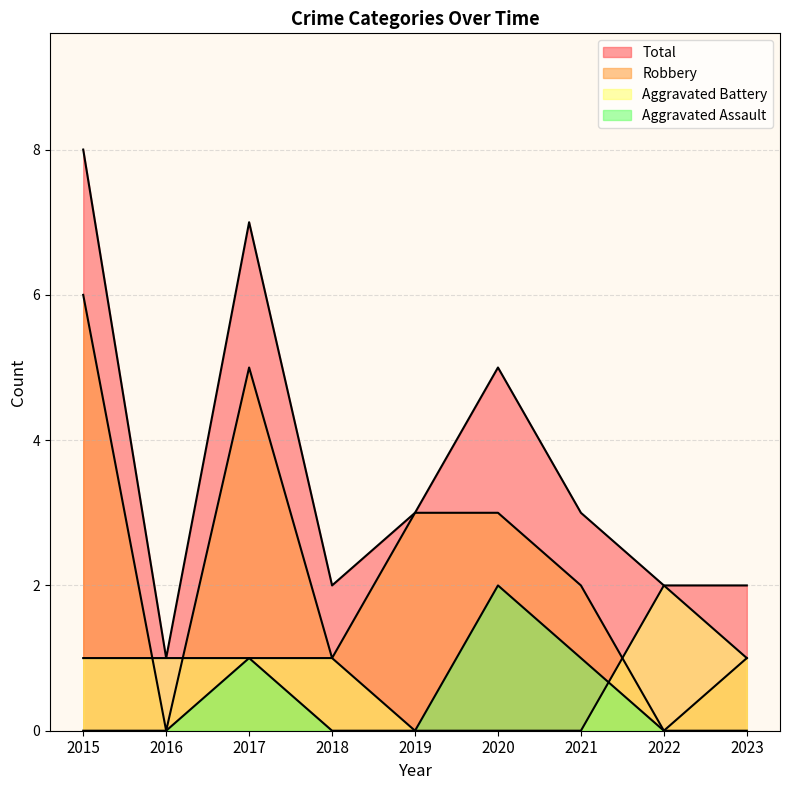

What is the value of the Aggravated Assault point at the 6th from the left?

2